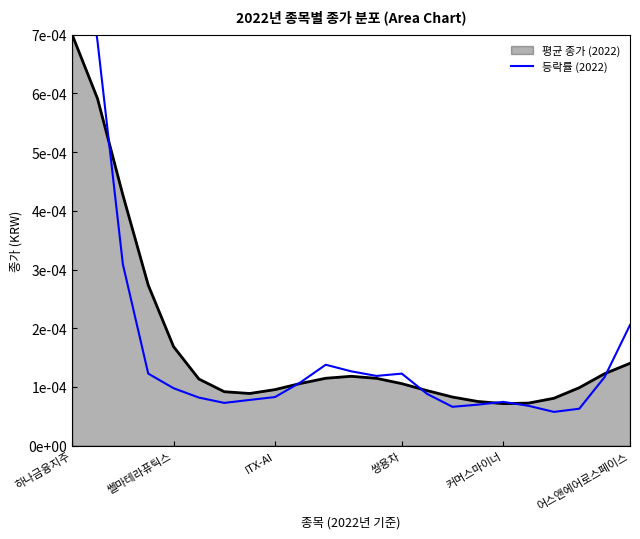

Where is the data nearest to the value 0?

19